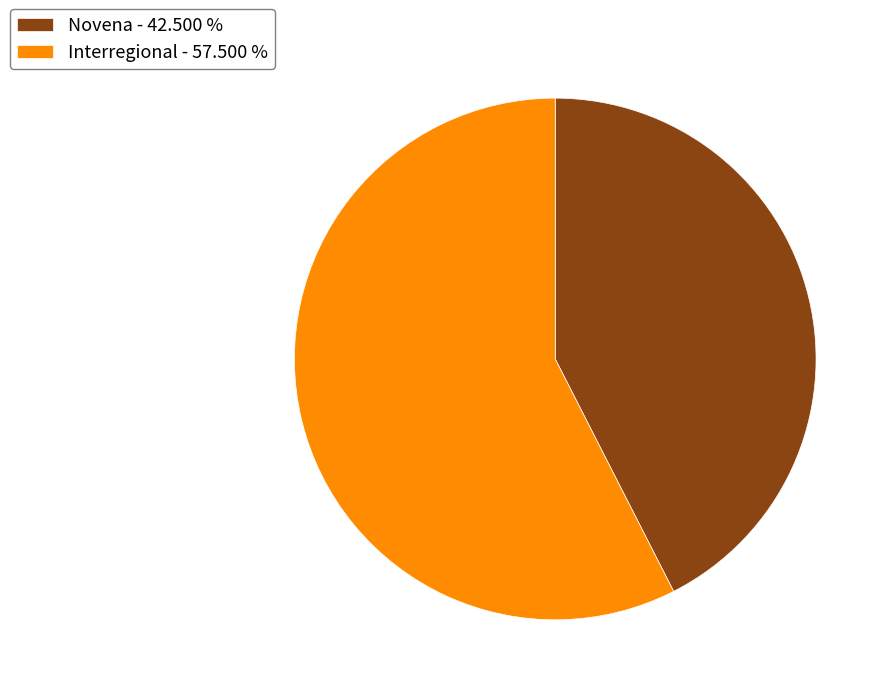

How many slices are in this pie chart?

2